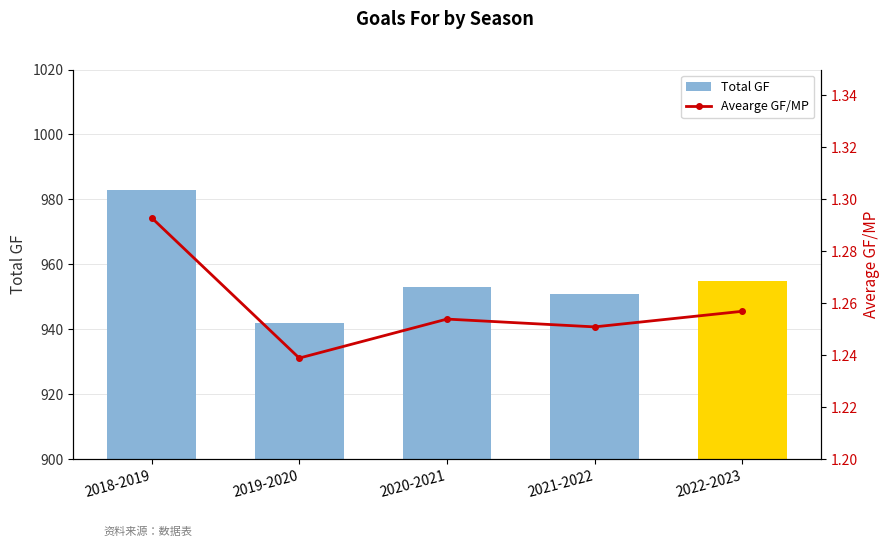

What value does the Avearge GF/MP series have at 2019-2020?

1.2